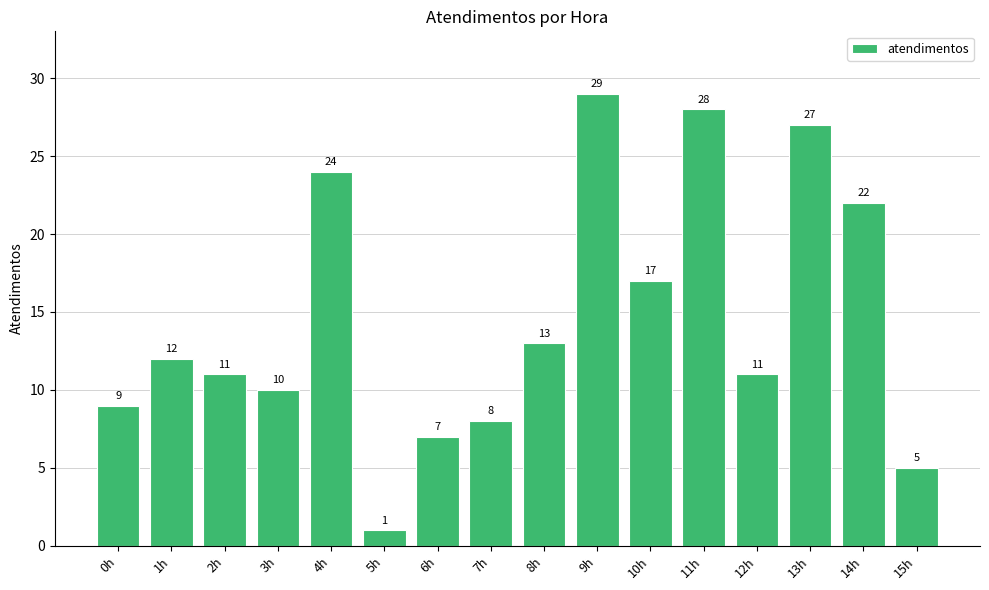

Is it true that the value at 0h is 14?

False